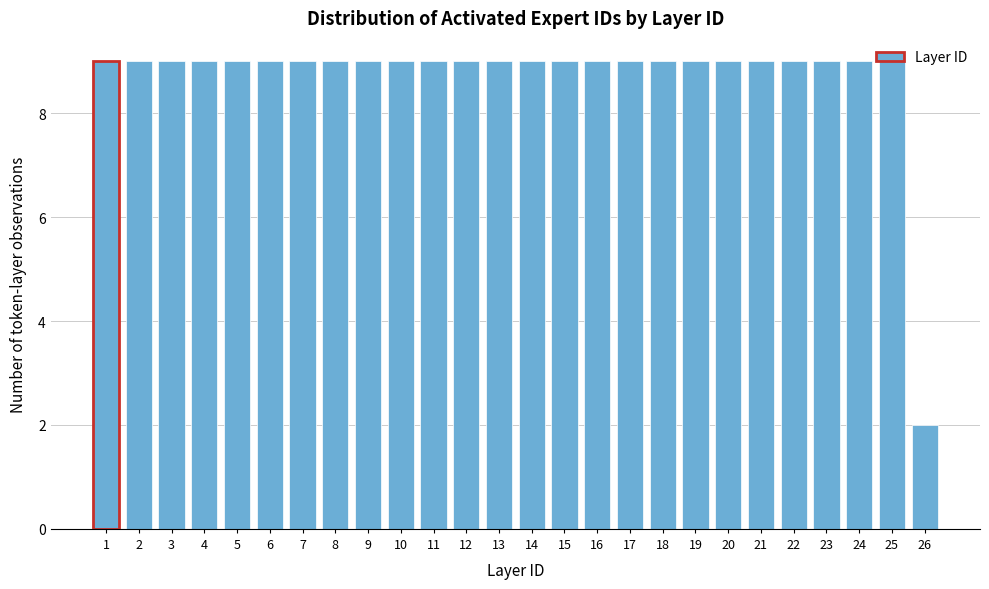

What value does the data have at 20?

9